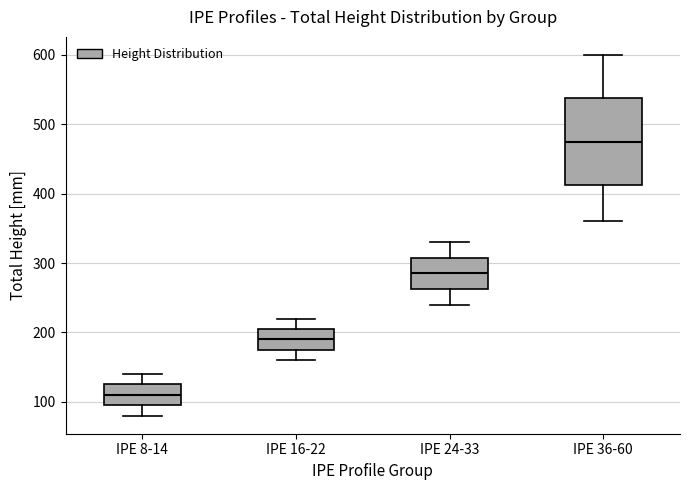

Comparing the boxes themselves (not the whiskers), which one is the tallest?

IPE 36-60